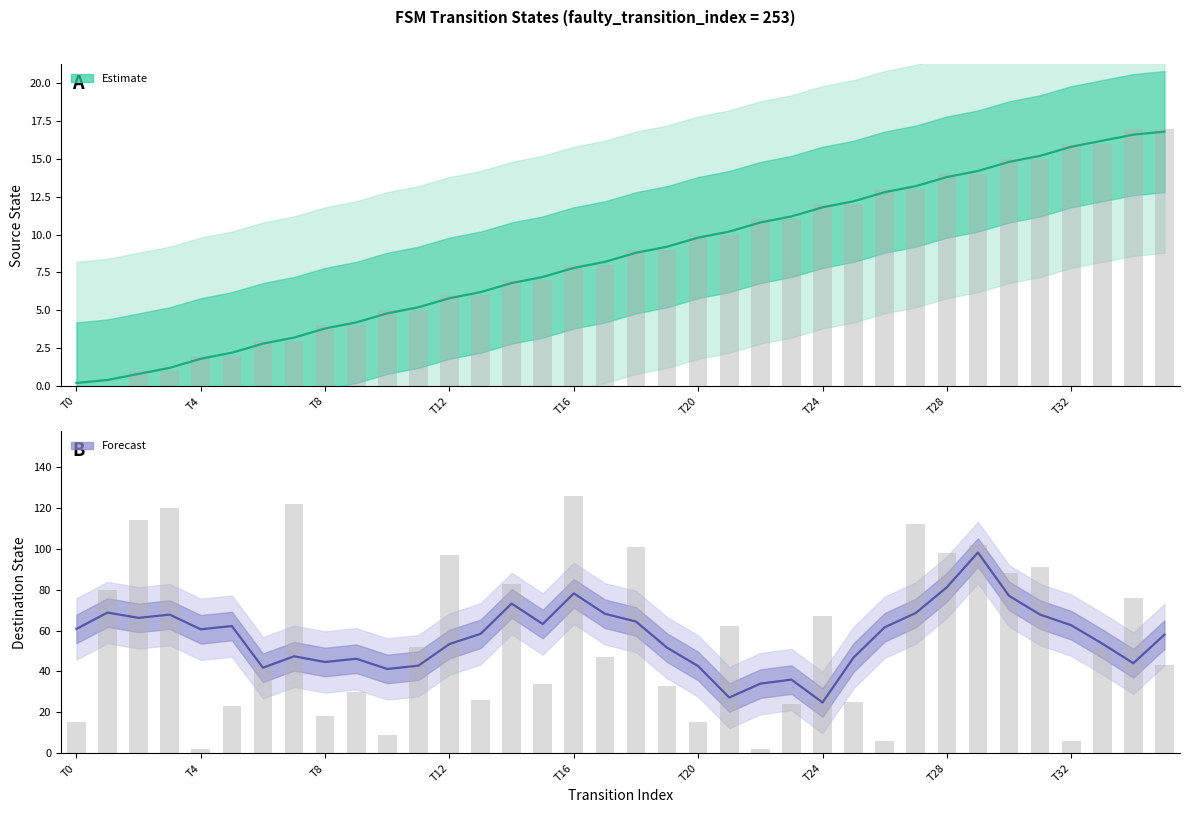

Reading left to right, extract all data points from this chart.

Estimate (source_state): 0.2	0.4	0.8	1.2	1.8	2.2	2.8	3.2	3.8	4.2	4.8	5.2	5.8	6.2	6.8	7.2	7.8	8.2	8.8	9.2	9.8	10.2	10.8	11.2	11.8	12.2	12.8	13.2	13.8	14.2	14.8	15.2	15.8	16.2	16.6	16.8
Forecast (destination_state): 60.8	68.8	66.2	67.8	60.6	62.2	41.8	47.4	44.6	46.2	41.2	42.8	53.4	58.4	73.2	63.2	78.2	68.2	64.4	51.6	42.6	27.2	34.0	36.0	24.8	46.8	61.6	68.6	81.2	98.2	77.0	67.8	62.6	53.6	44.0	58.0